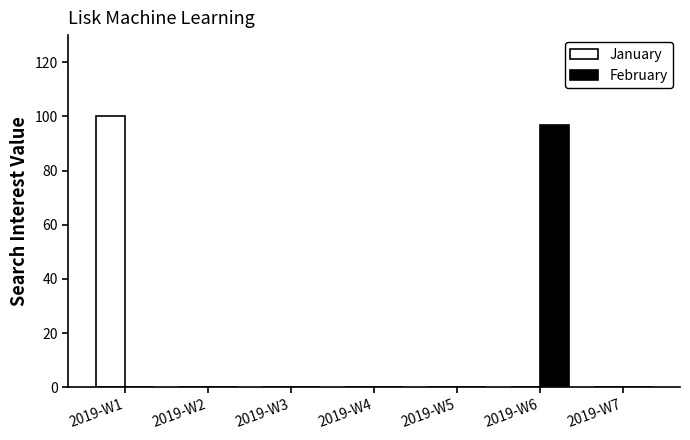

What is the total value across all series at 2019-W6?

97